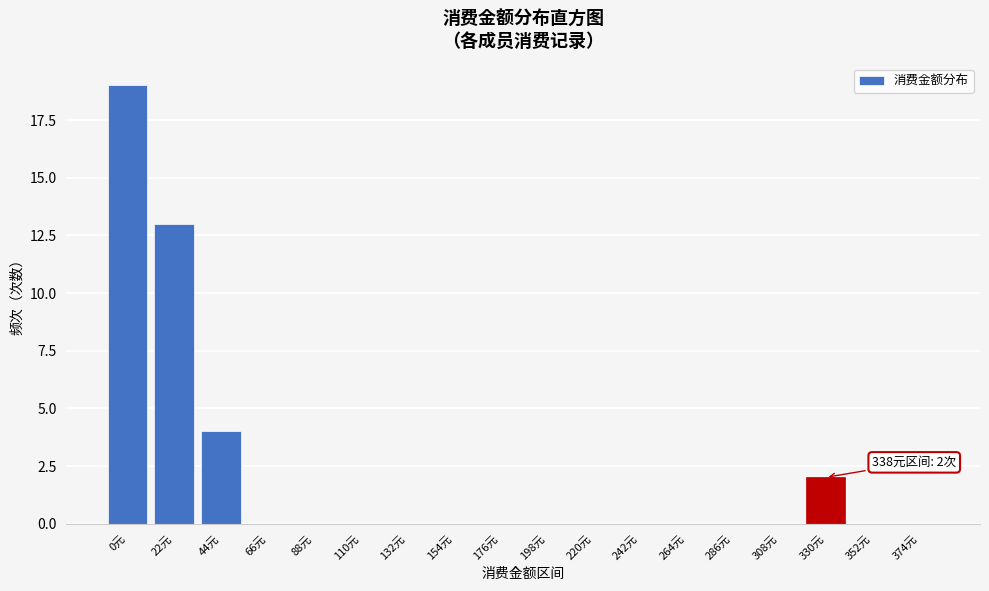

Reading left to right, transcribe all the data shown in this chart.

0元=19	22元=13	44元=4	66元=0	88元=0	110元=0	132元=0	154元=0	176元=0	198元=0	220元=0	242元=0	264元=0	286元=0	308元=0	330元=2	352元=0	374元=0